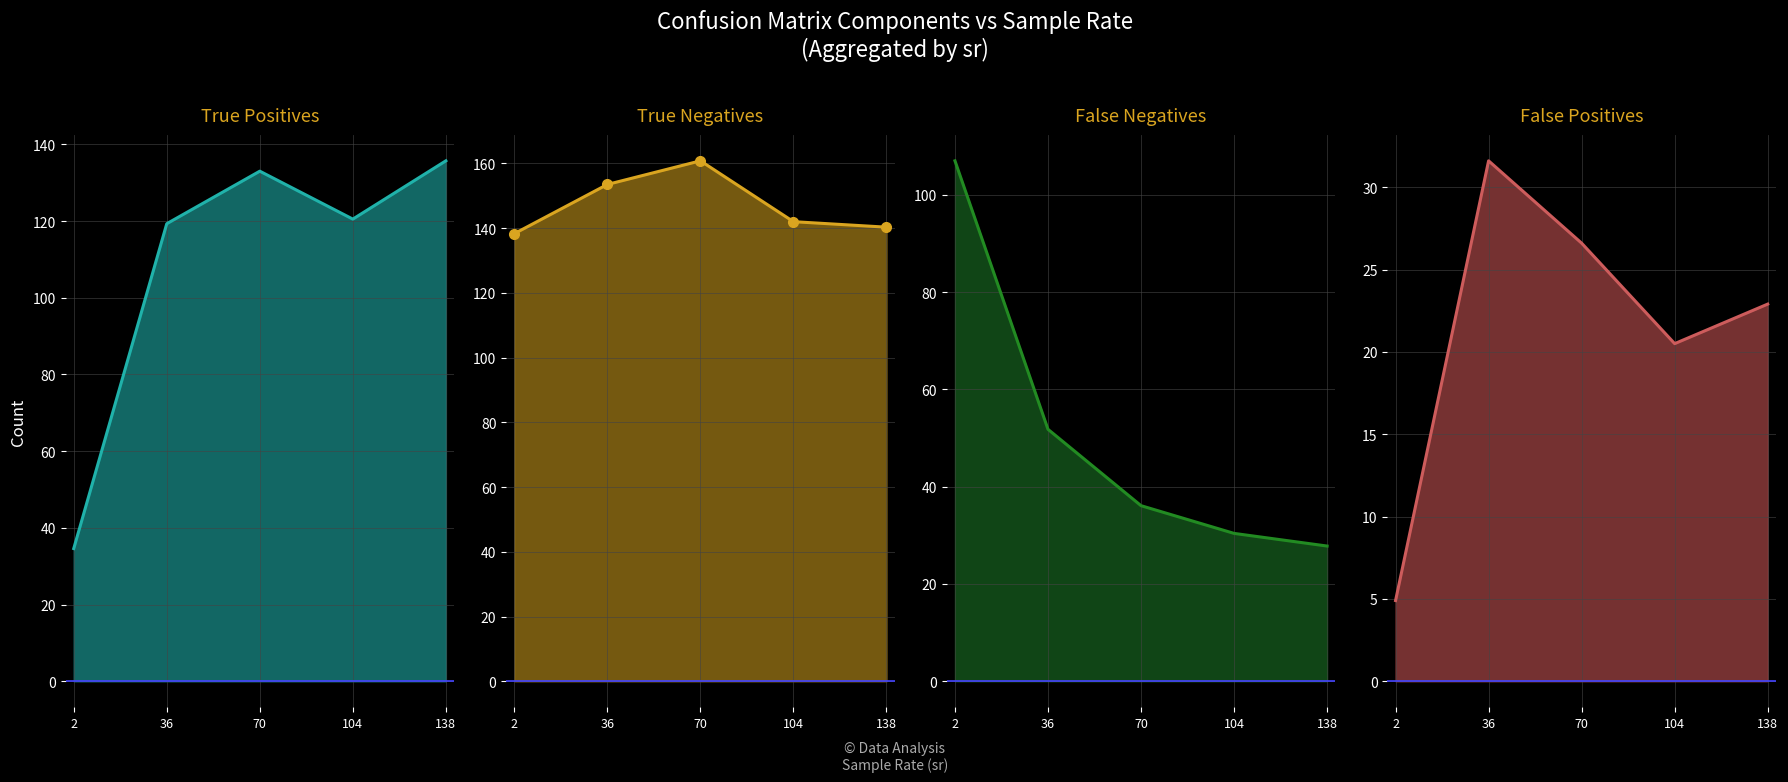

At how many categories does at least one series exceed 160?

1